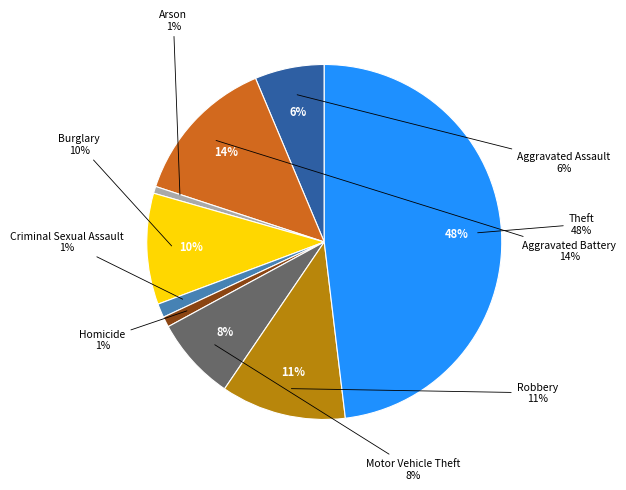

True or false: Aggravated Assault accounts for 6% of the total.

True